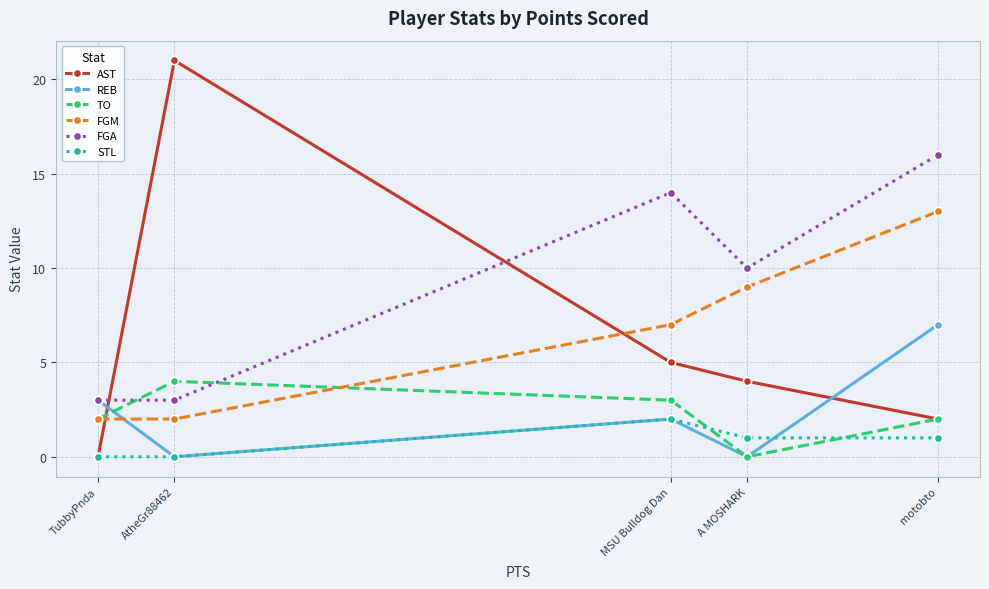

Count the number of categories in the chart.

5